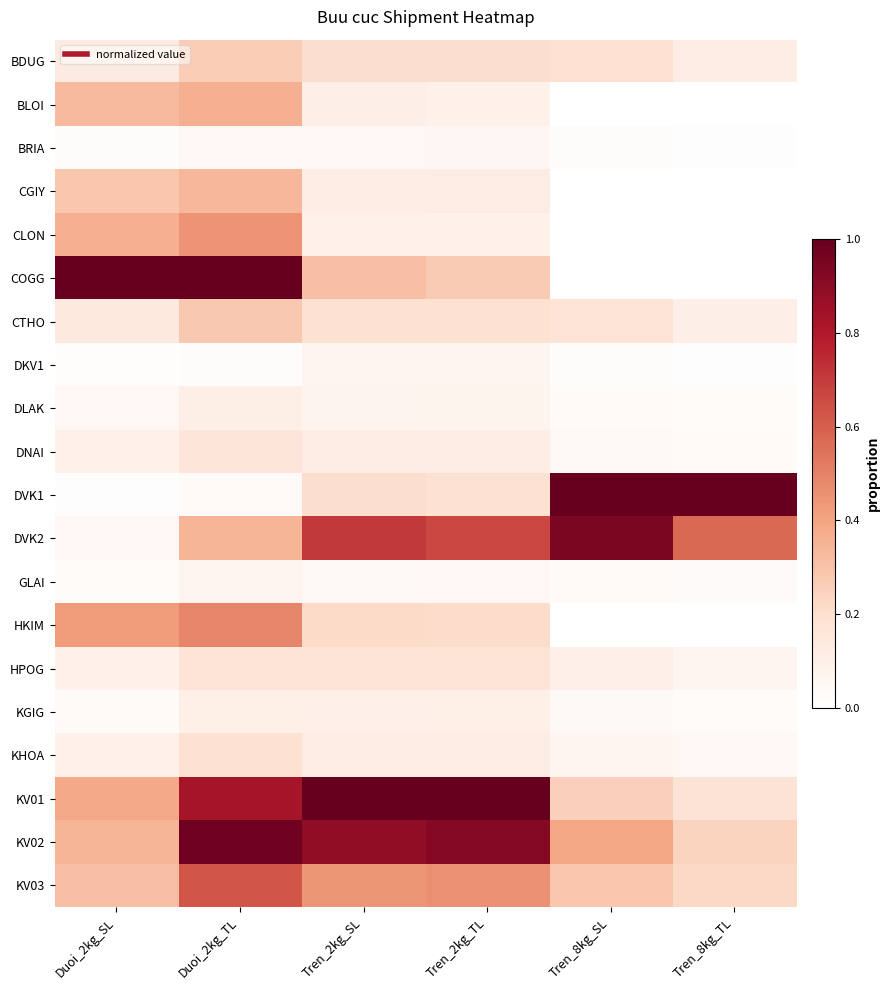

Which has a higher value, Duoi_2kg_SL or Tren_2kg_TL?

Tren_2kg_TL